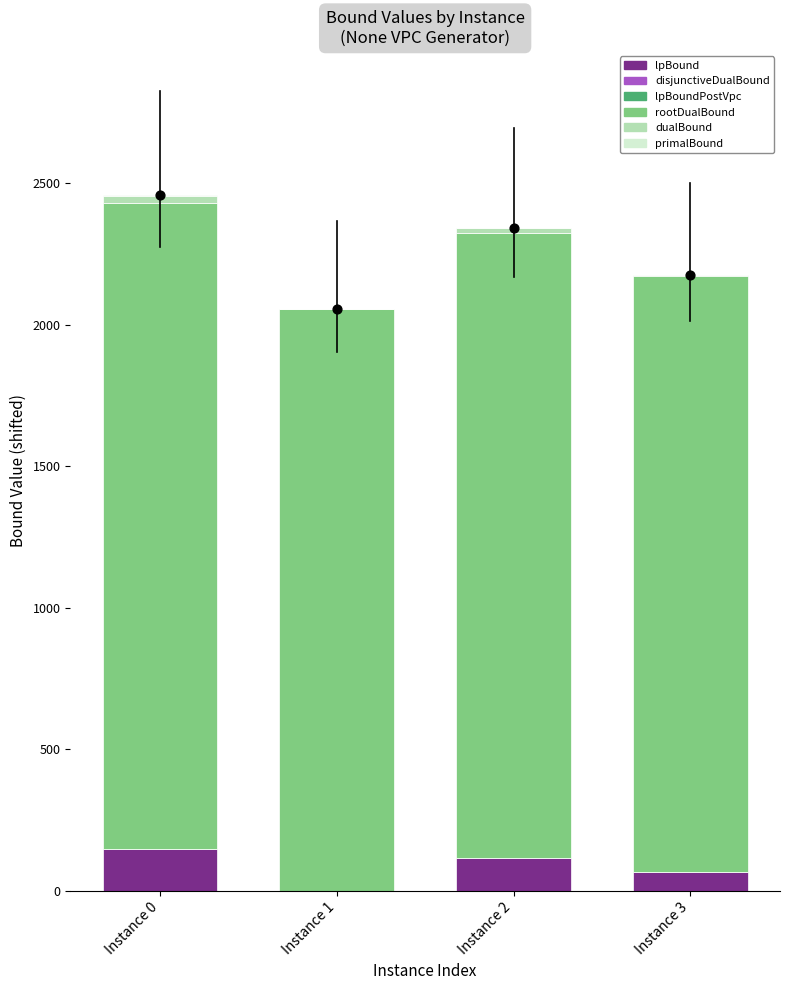

Which series reaches the minimum Y coordinate?

lpBound